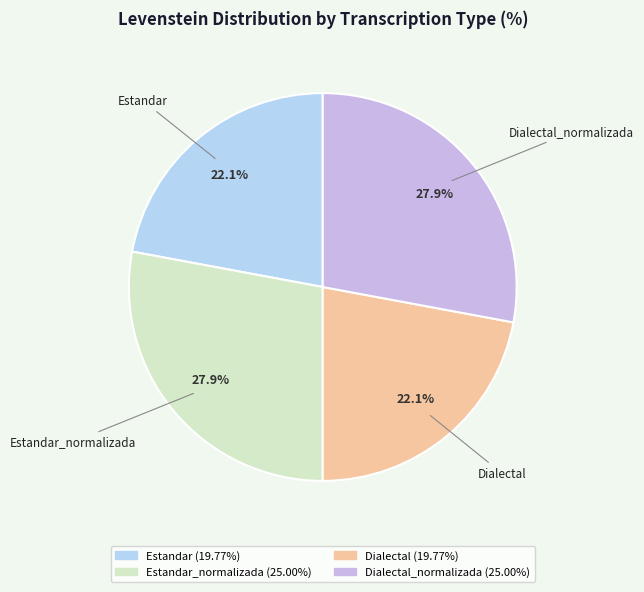

Count the number of slices in the pie.

4